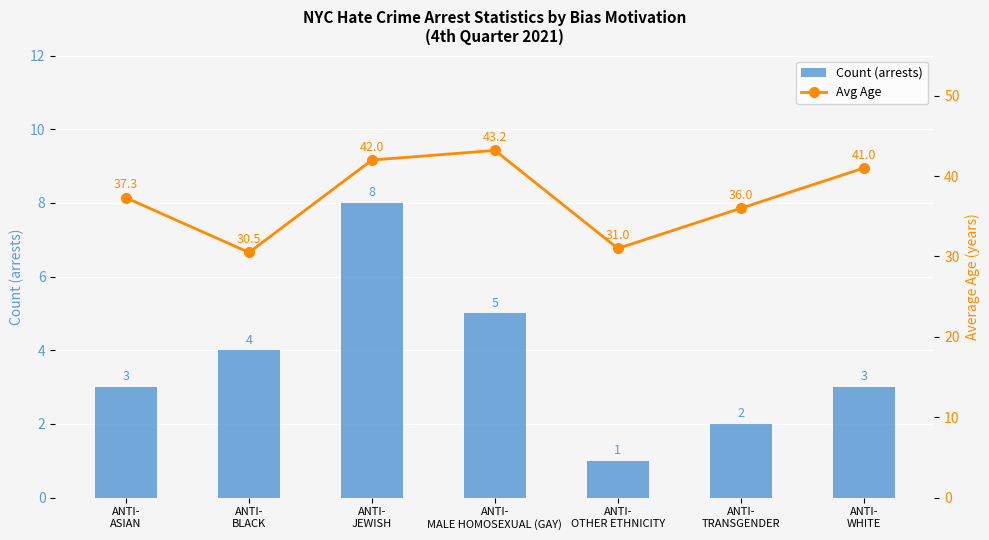

Rank the series at ANTI-
OTHER ETHNICITY from lowest to highest value.

Count (arrests), Avg Age